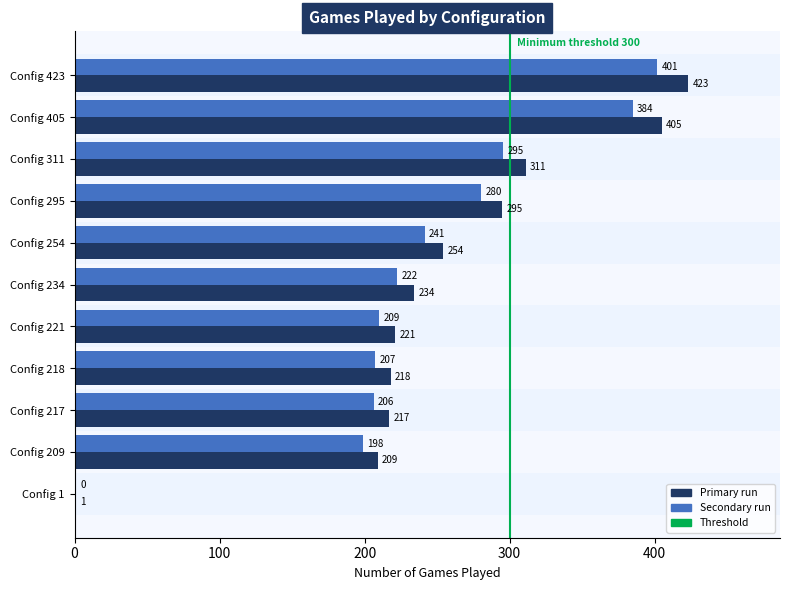

At which category is the sum across all series the highest?

Config 423